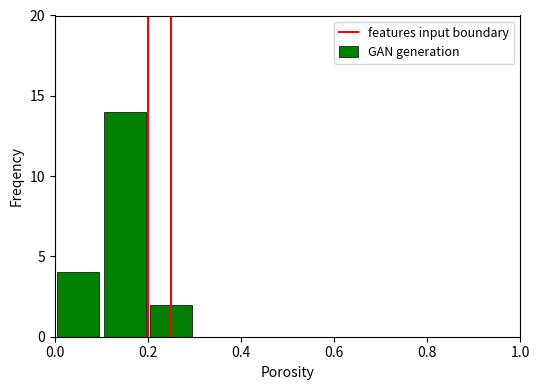

What is the maximum value shown in the chart?

14